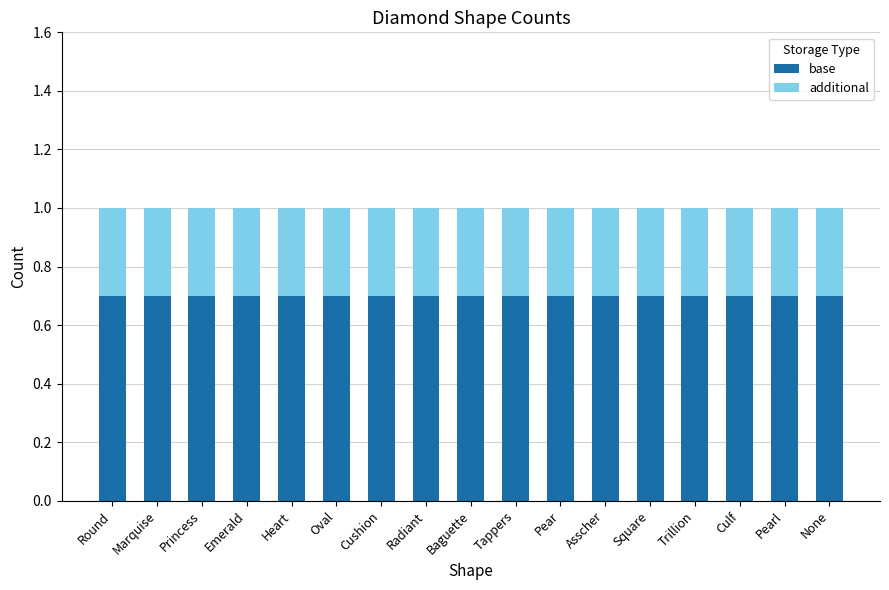

What is the average value of the base series?

0.7